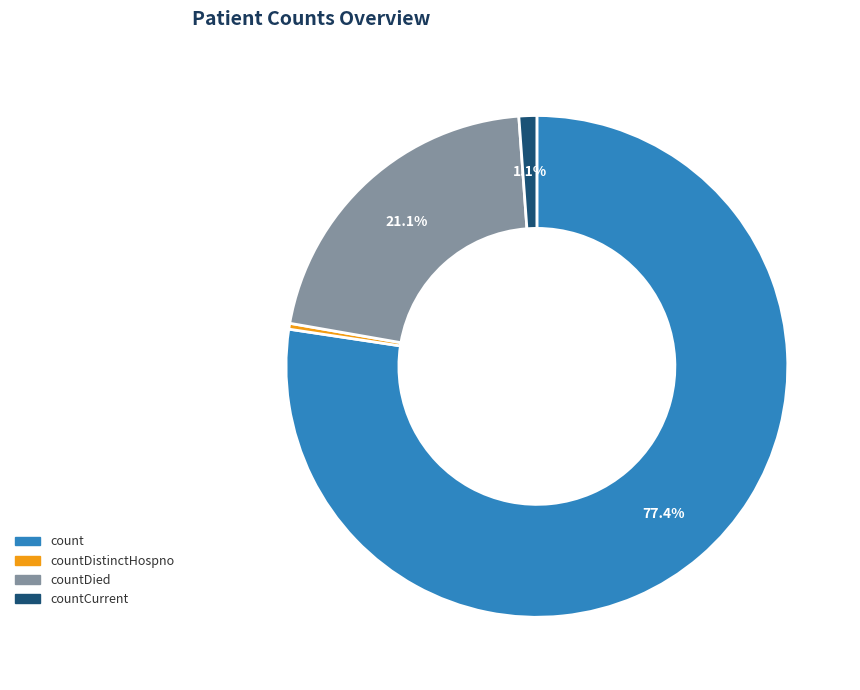

Between countDistinctHospno and countDied, which is larger?

countDied